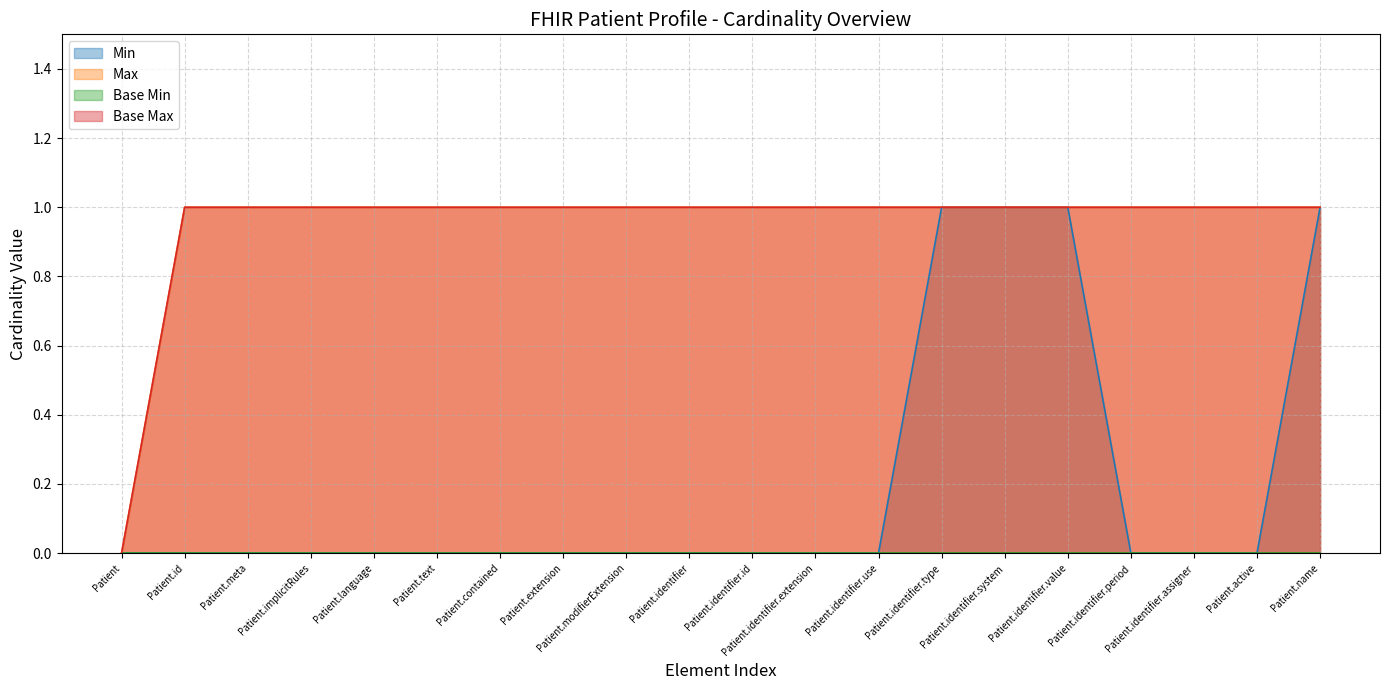

True or false: Base Max and Max cross at least once.

False